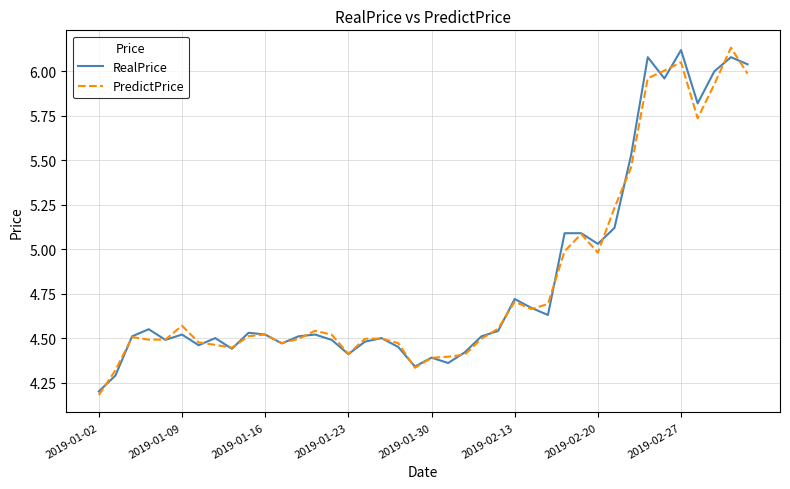

What is the minimum value for PredictPrice?

4.2